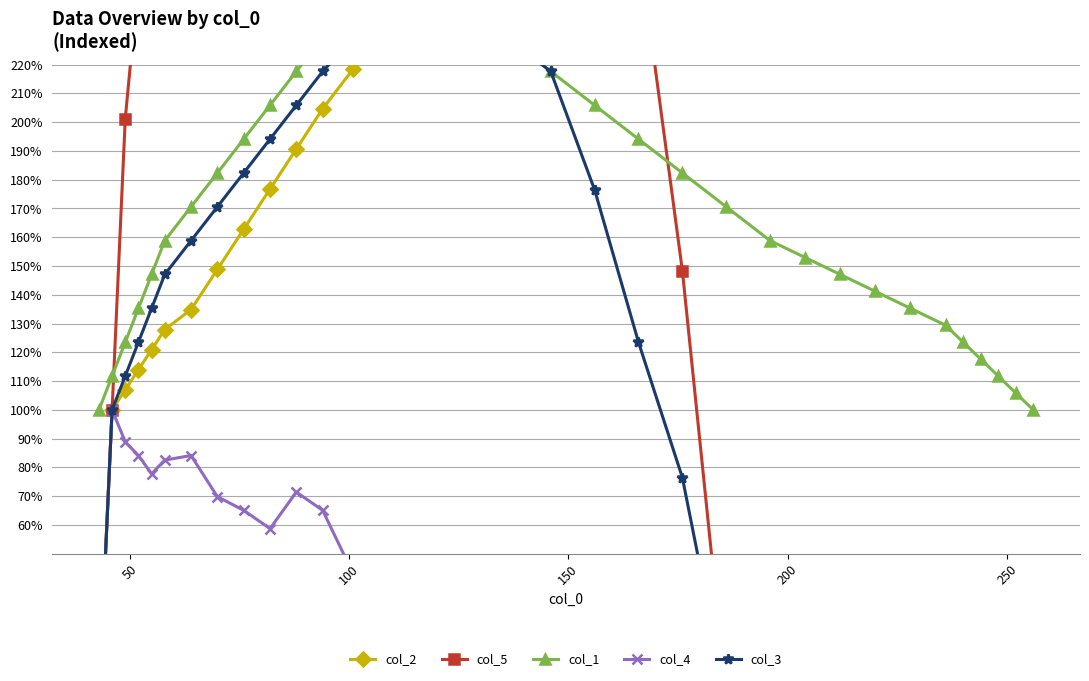

Does the chart have visible grid lines?

Yes